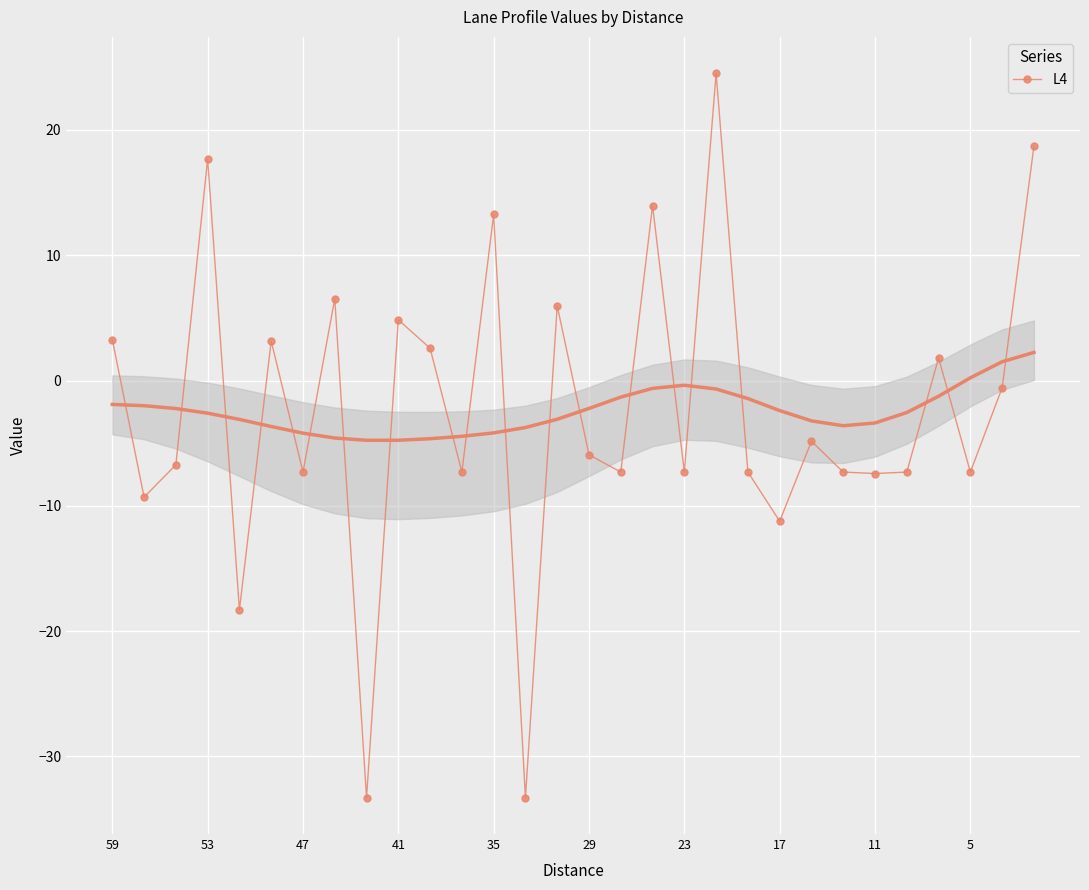

Which has a higher value, 59 or 16?

59